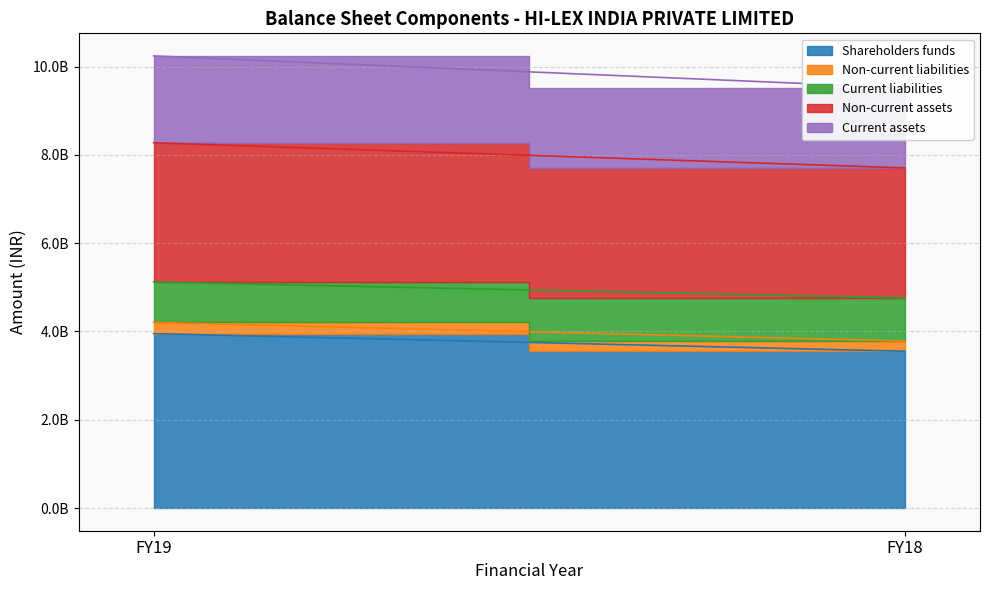

What is the total value across all series at FY18?

9519296000